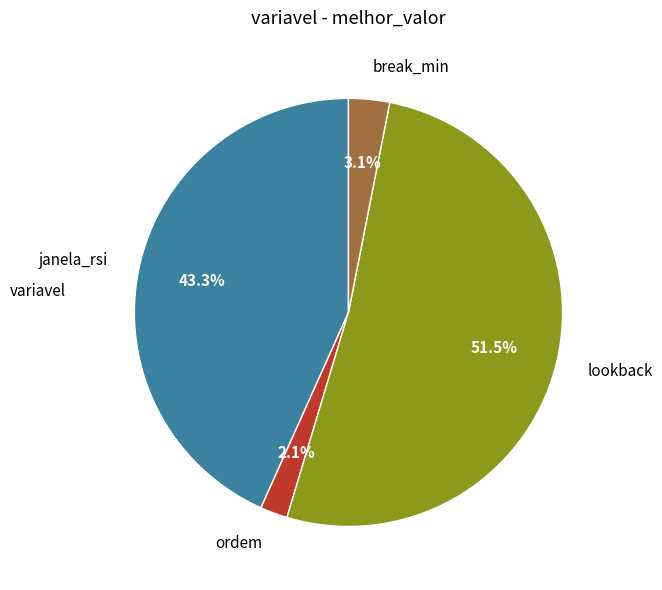

Count the number of slices in the pie.

4